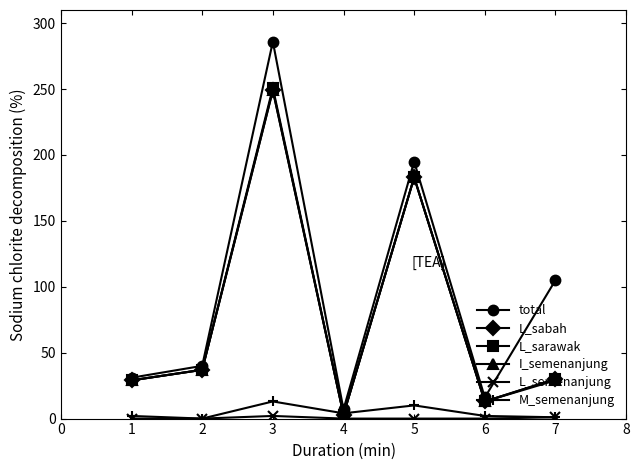

What is the total value across all series at 1?

120